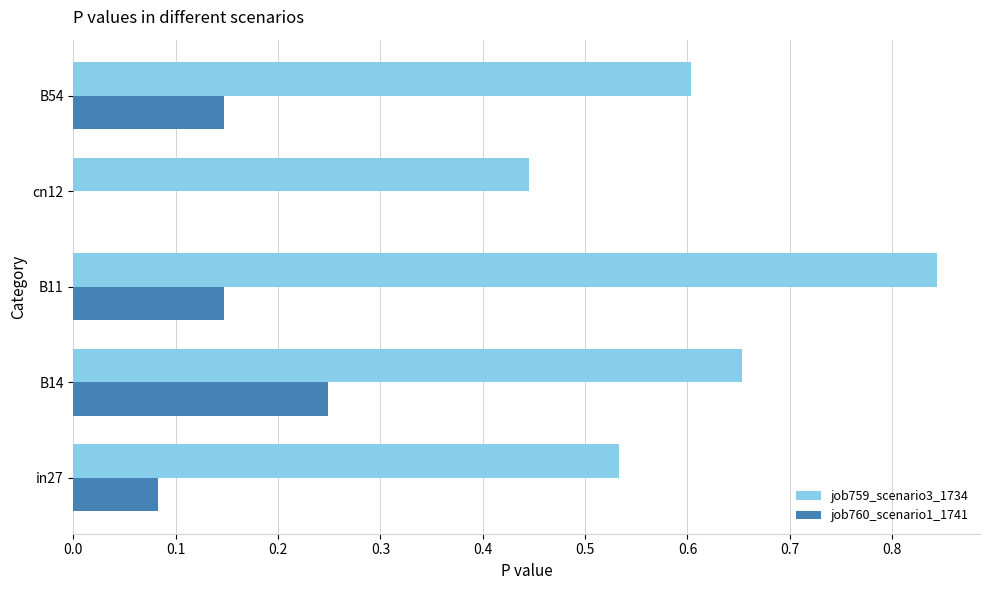

Which category has the highest value across all series?

B11